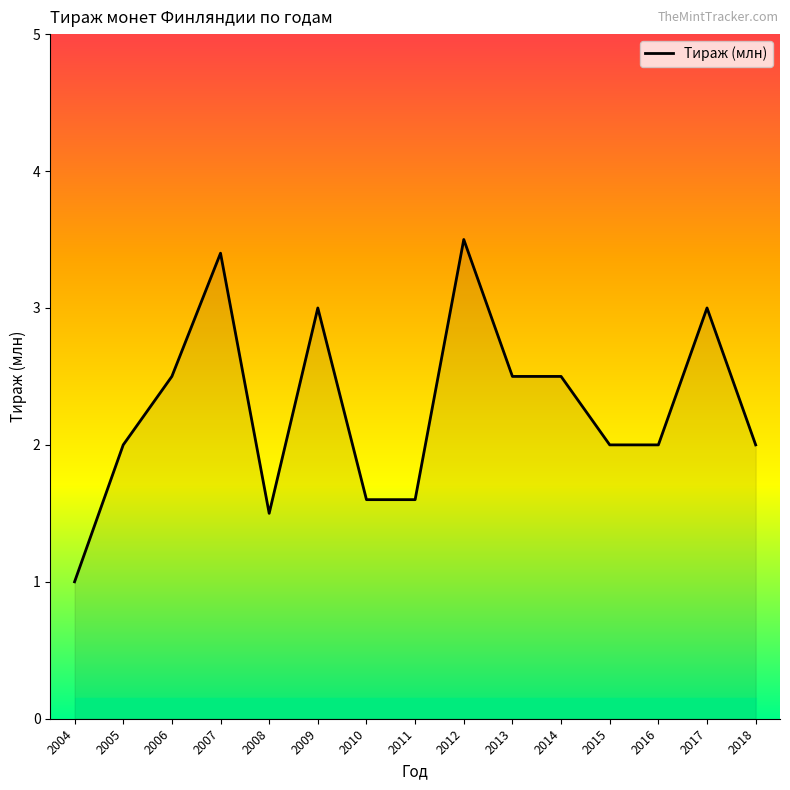

How many values are between 1 and 3?

13